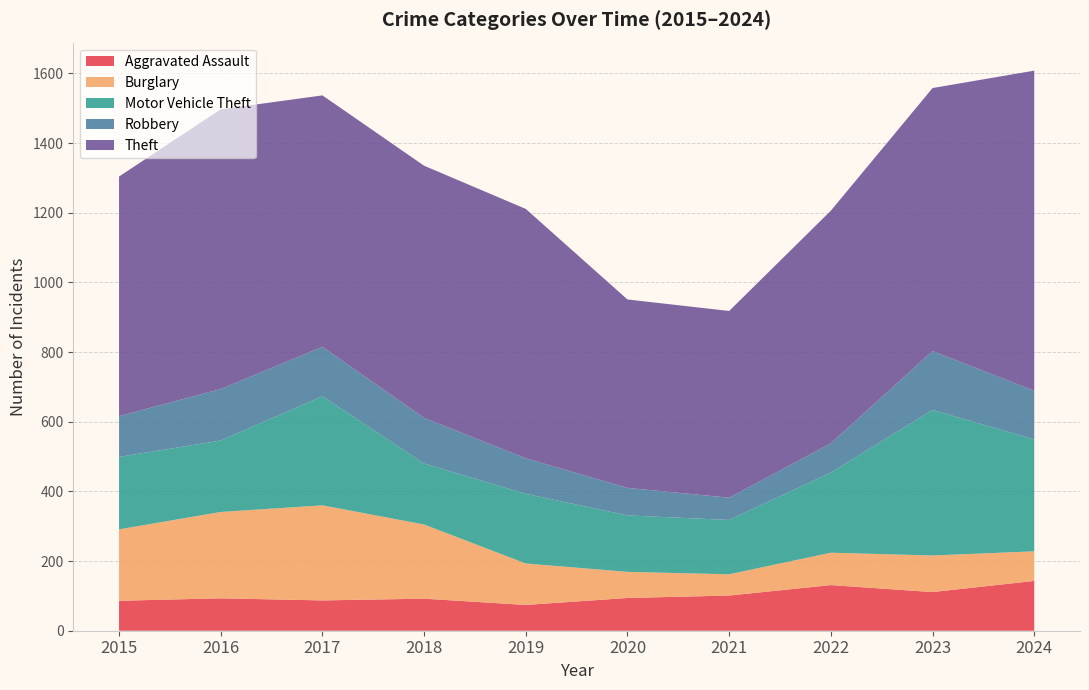

Reading right to left, transcribe all the data shown in this chart.

Aggravated Assault: 143	111	131	101	94	74	92	87	93	86
Burglary: 85	105	93	61	75	119	213	273	248	205
Motor Vehicle Theft: 321	418	230	156	162	200	175	313	205	208
Robbery: 140	169	84	64	79	102	131	142	148	117
Theft: 919	755	668	536	541	716	724	722	803	688